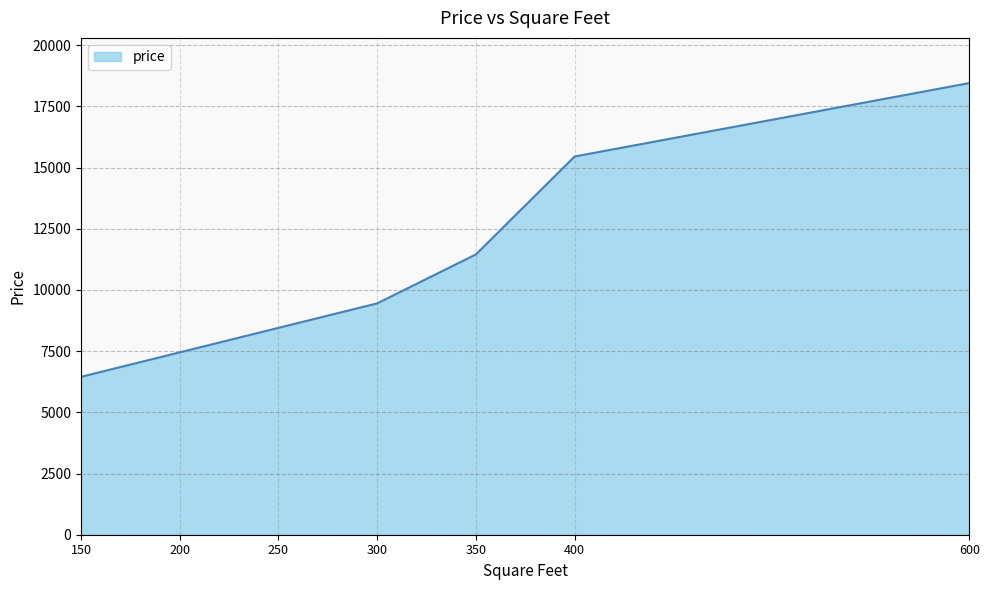

Rank the categories by value from lowest to highest.

150, 200, 250, 300, 350, 400, 600